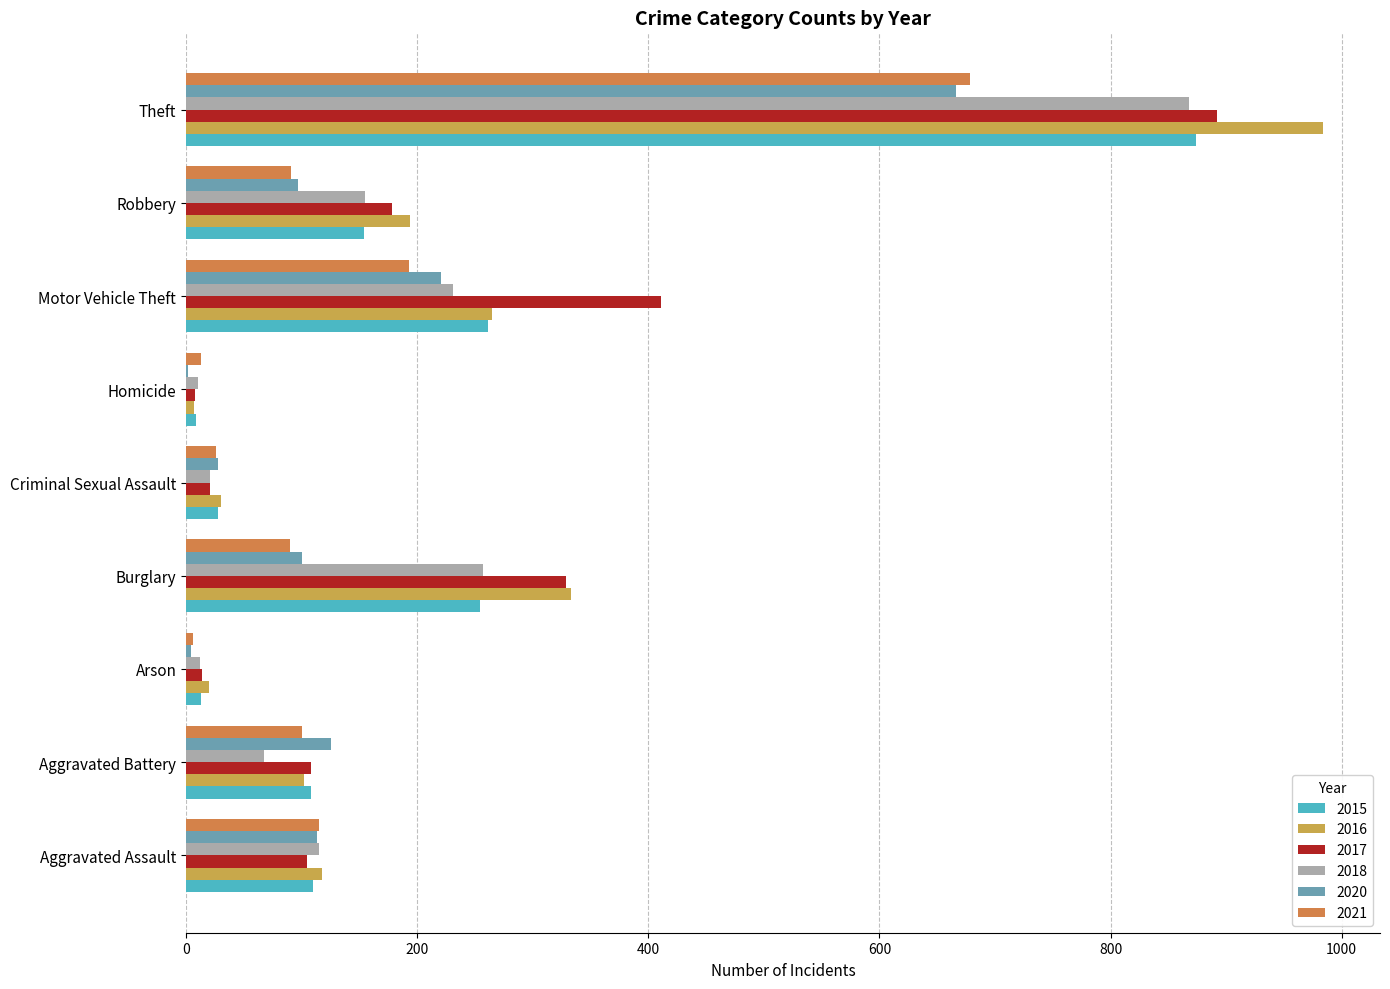

The 2017 series shows 24 at Arson. True or false?

False